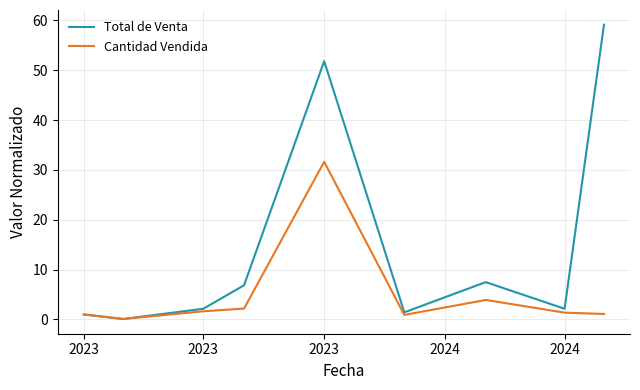

List the series in order of their overall mean, highest first.

Total de Venta, Cantidad Vendida